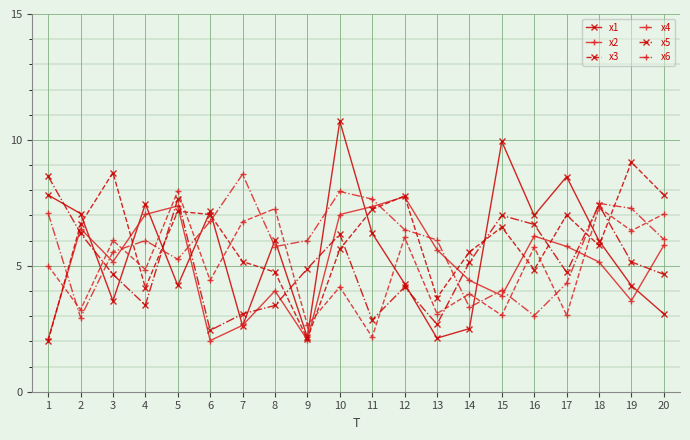

What is the total value across all series at 5?

39.6